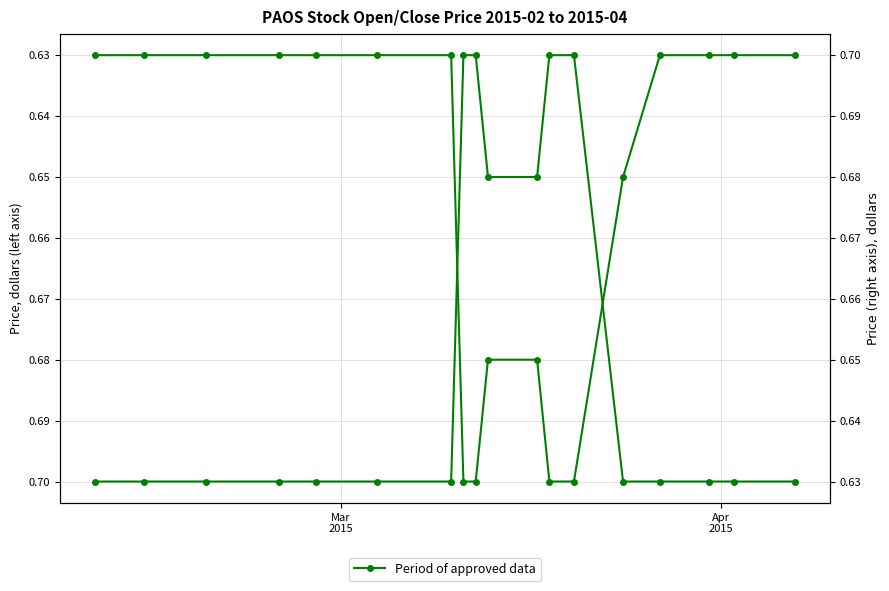

What is the value of the open (right) point at the 16th from the left?

0.7